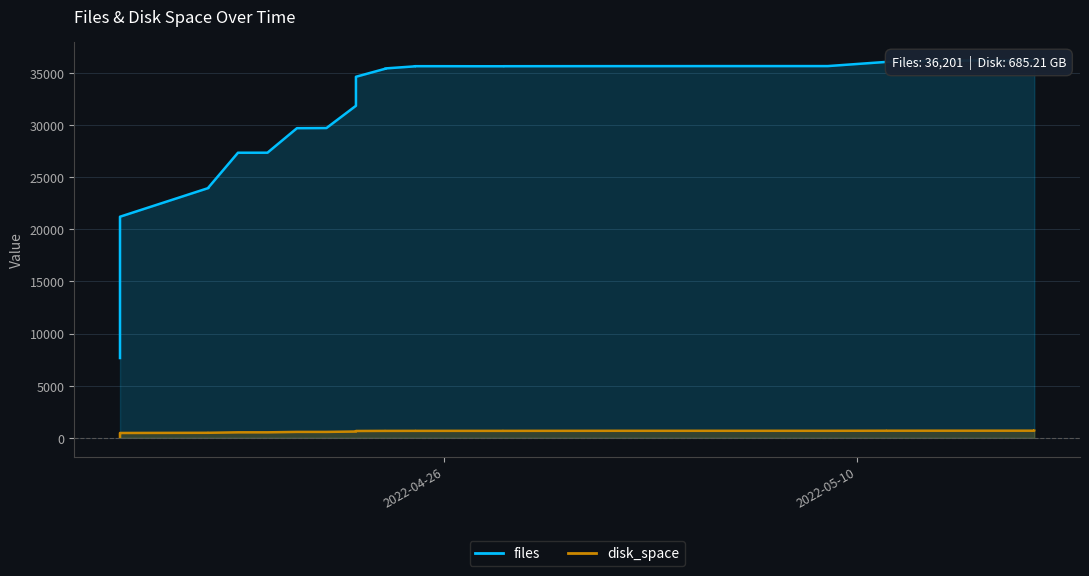

Which has a higher value, 2022-04-26 or 2022-04-28?

2022-04-26